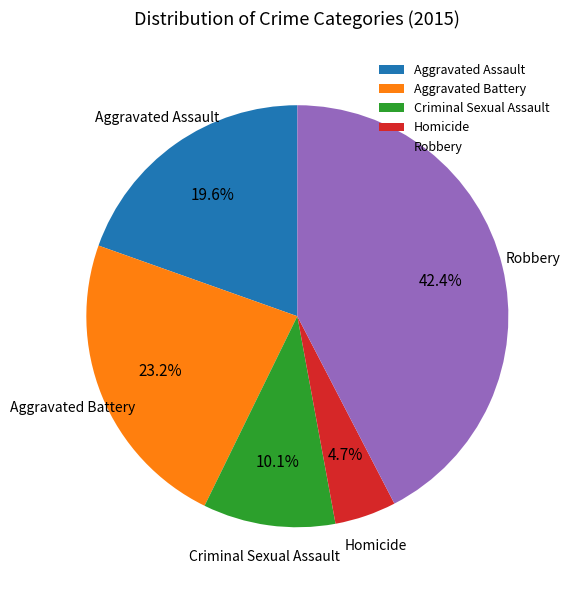

To the nearest percent, what is the difference between the Aggravated Assault and Aggravated Battery slice percentages?

4%